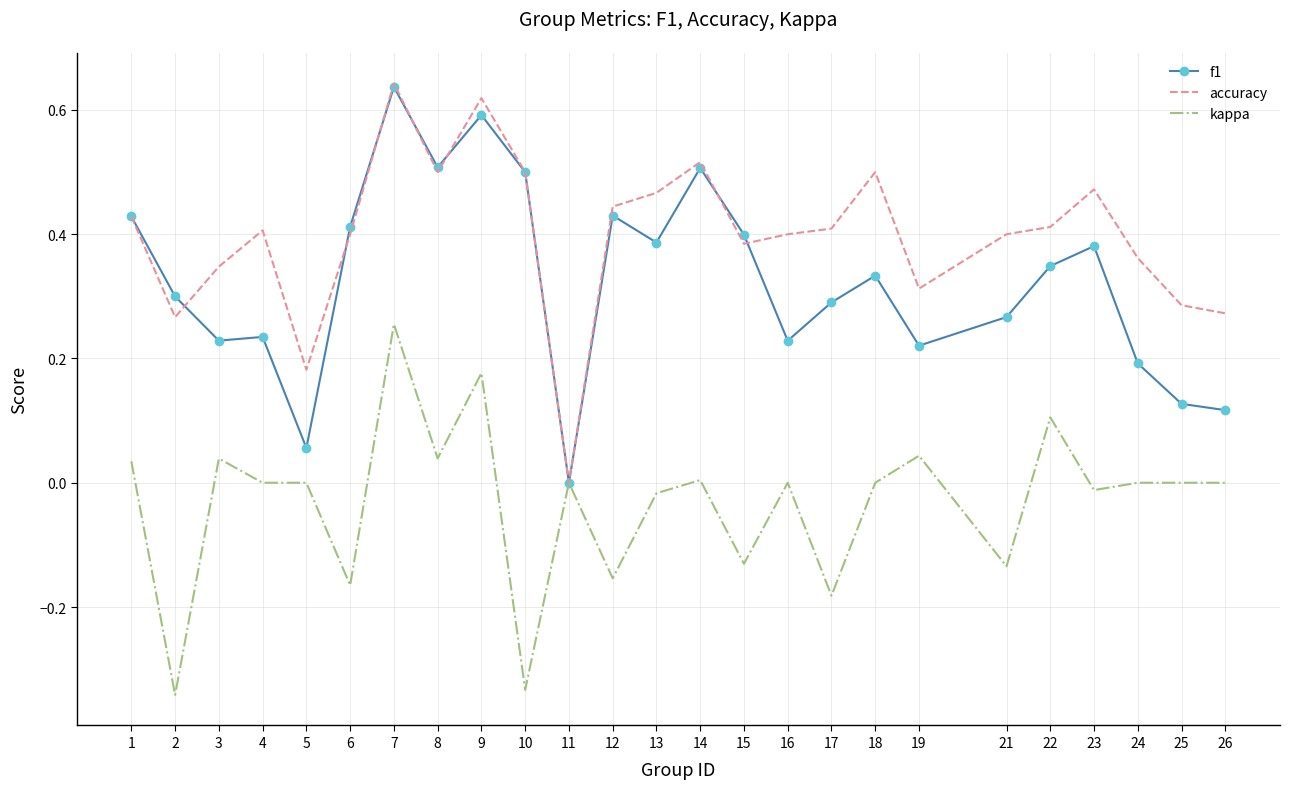

Which series changed the most between 6 and 16?

f1